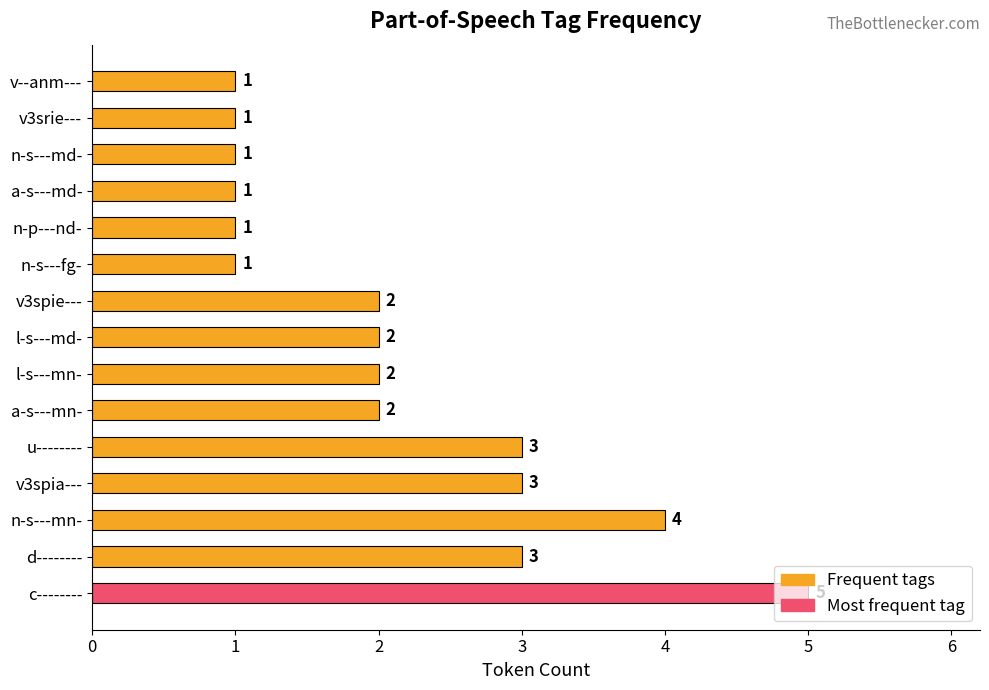

Approximately how many times larger is the value at n-p---nd- compared to l-s---mn-?

0.5